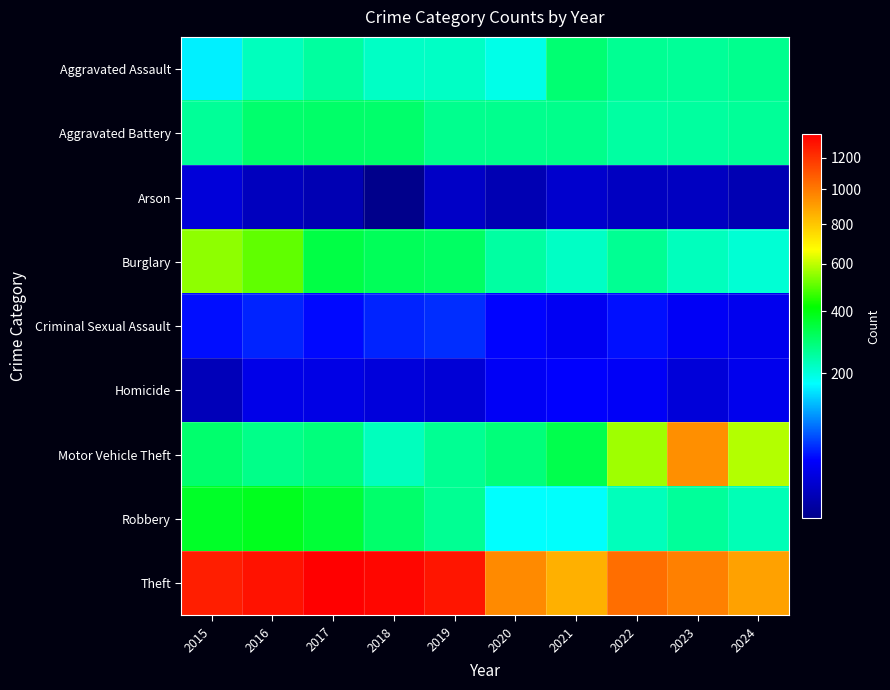

How many data points does each series have?

10